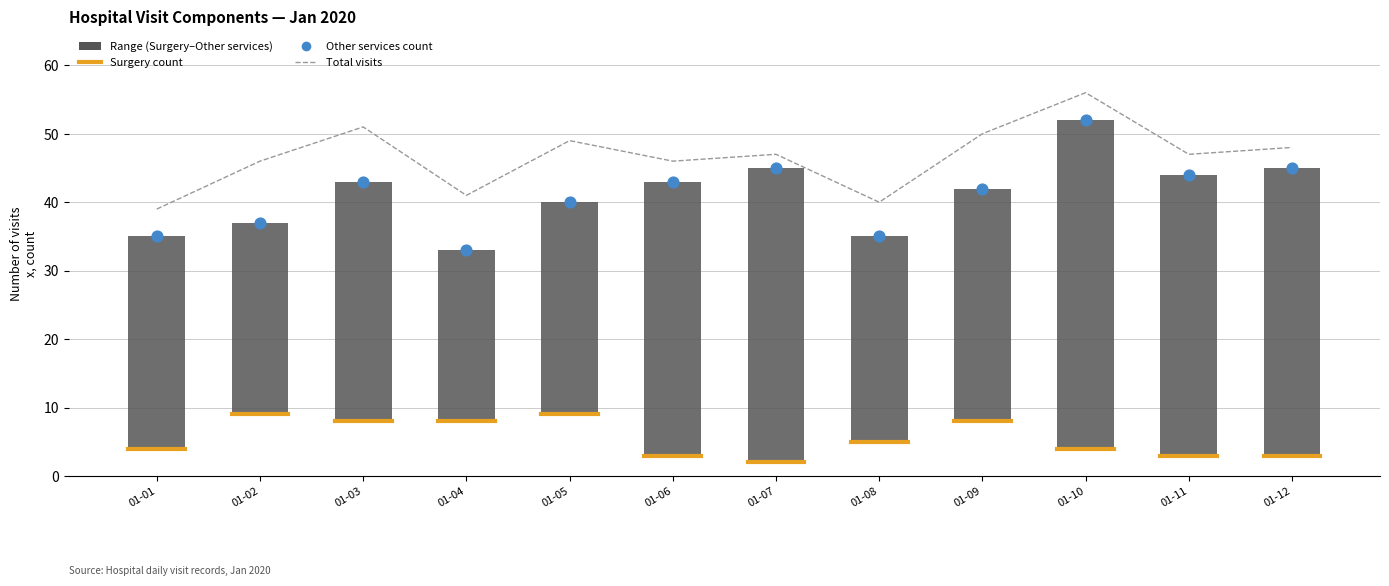

What is the change in value from 01-02 to 01-05?

+3